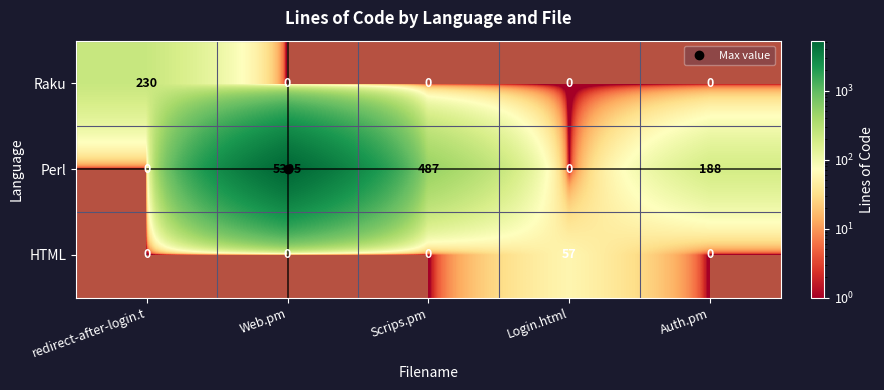

List the labels in order of Perl value, smallest first.

redirect-after-login.t, Login.html, Auth.pm, Scrips.pm, Web.pm